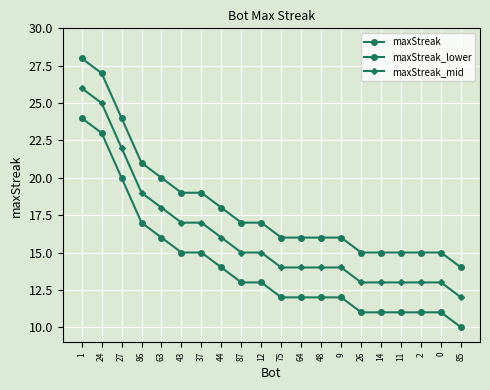

Does the chart have visible grid lines?

Yes